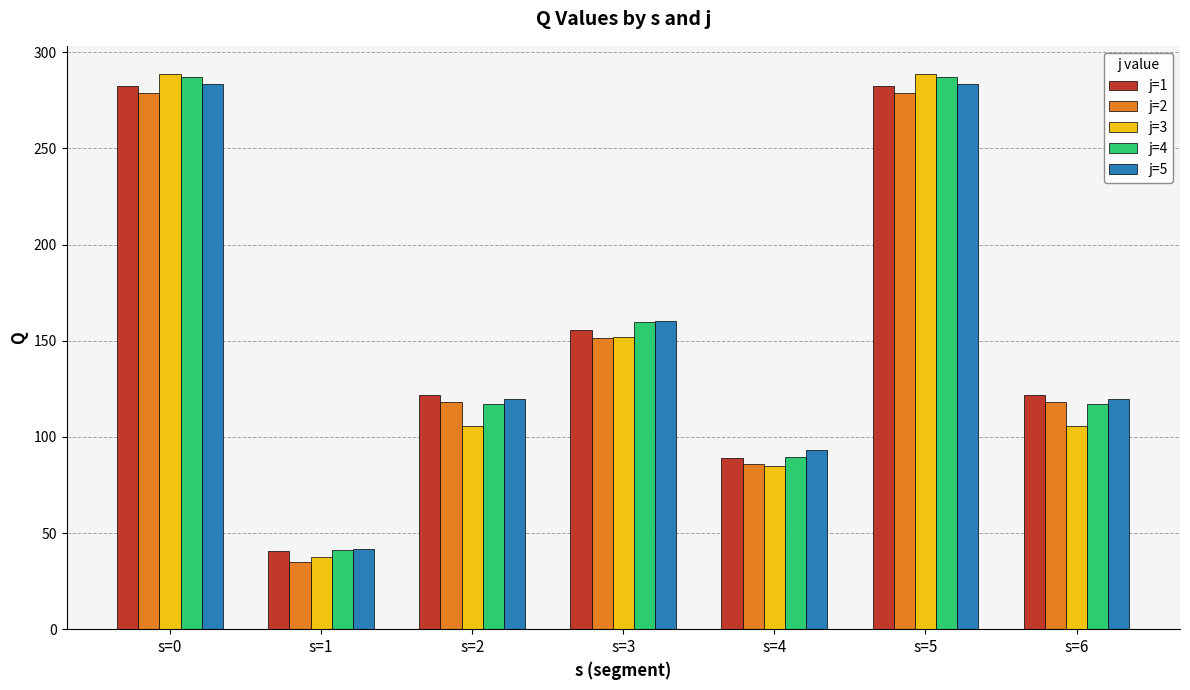

What is the smallest value displayed?

34.9